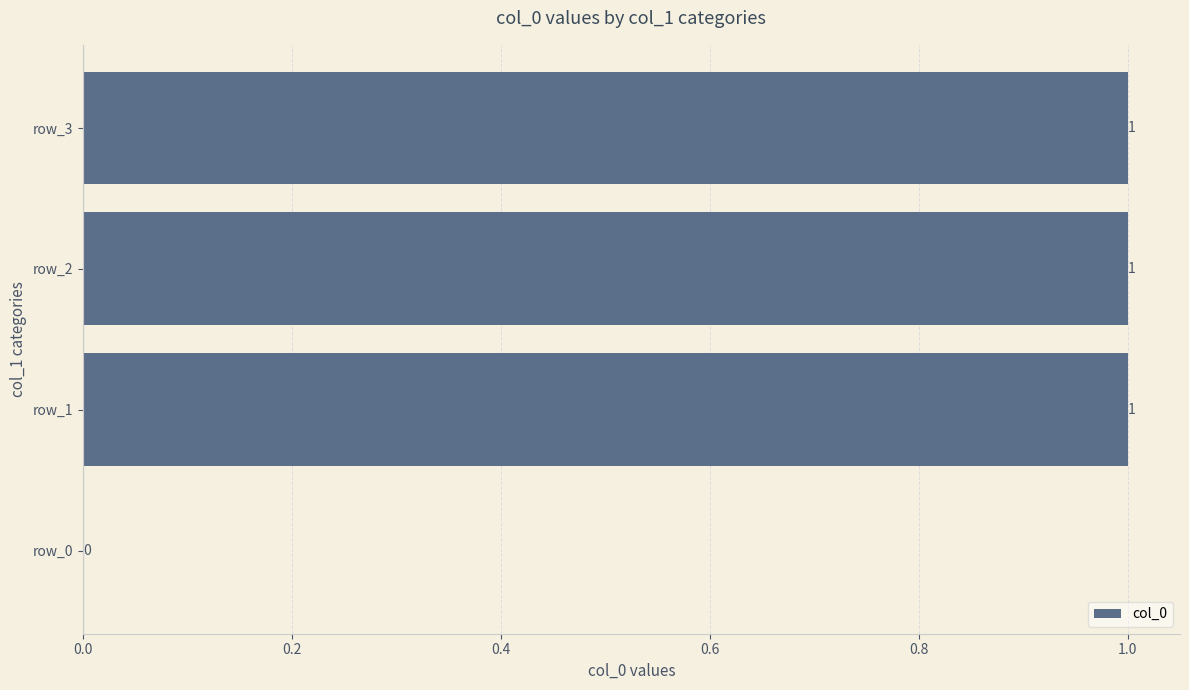

Reading bottom to top, what are all the values shown in this chart?

row_0=0	row_1=1	row_2=1	row_3=1